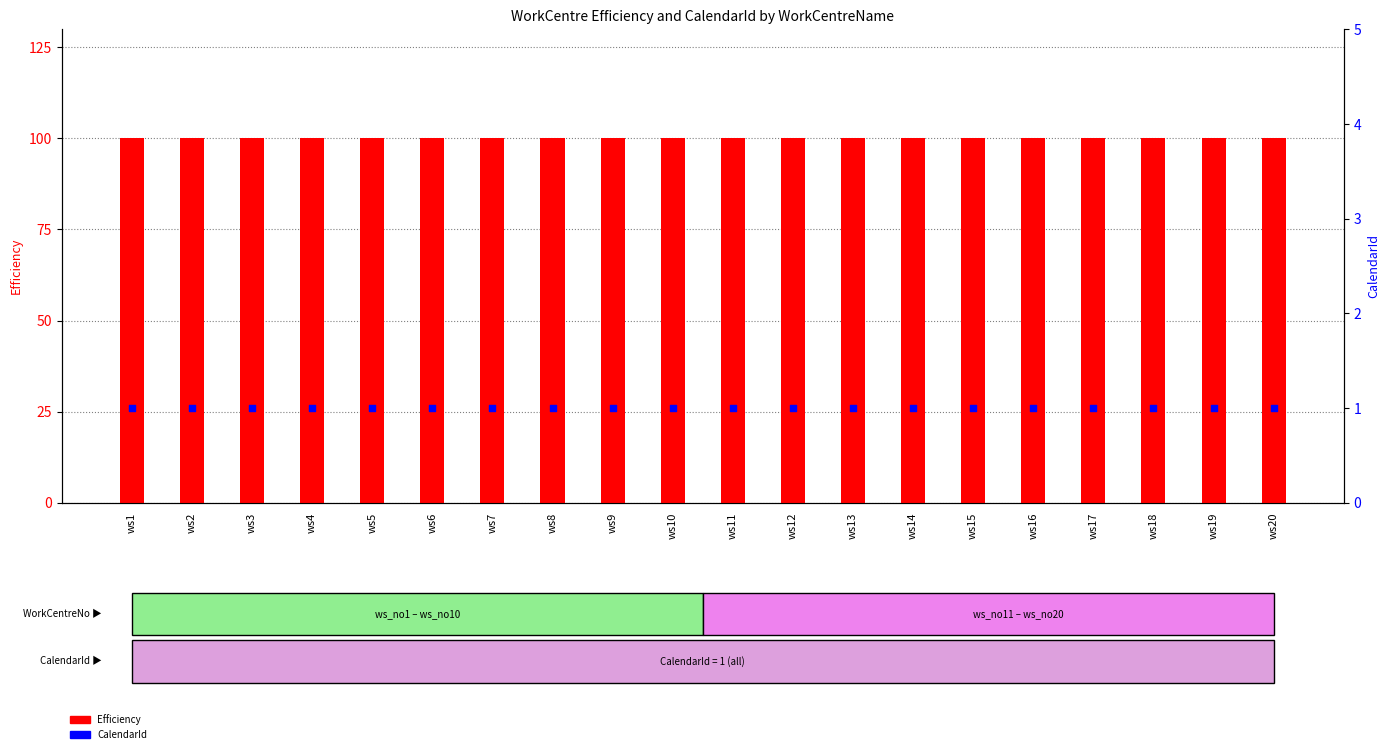

Which series has the widest spread of Y values?

Efficiency